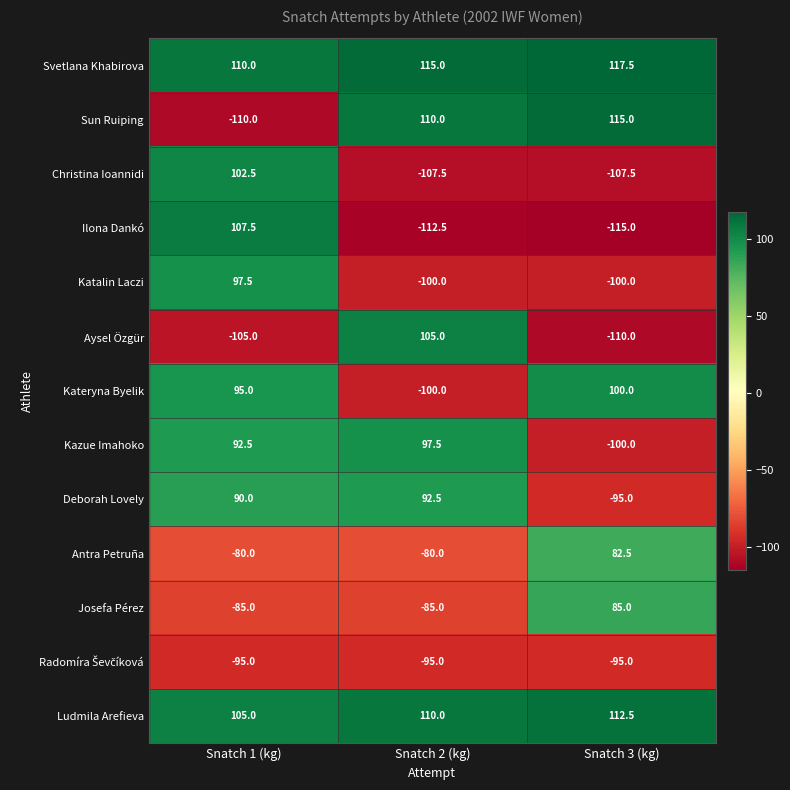

What is the minimum value shown in the chart?

-115.0